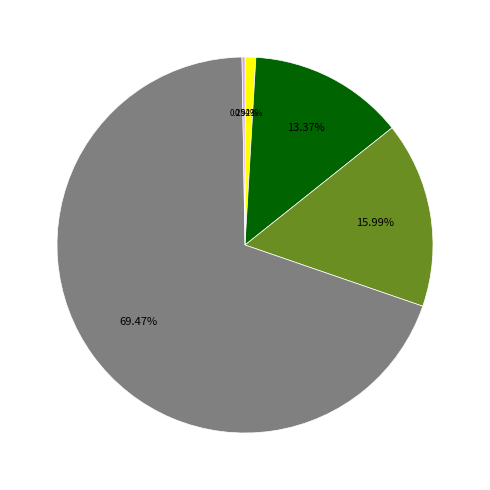

Does any single category account for the majority?

Yes